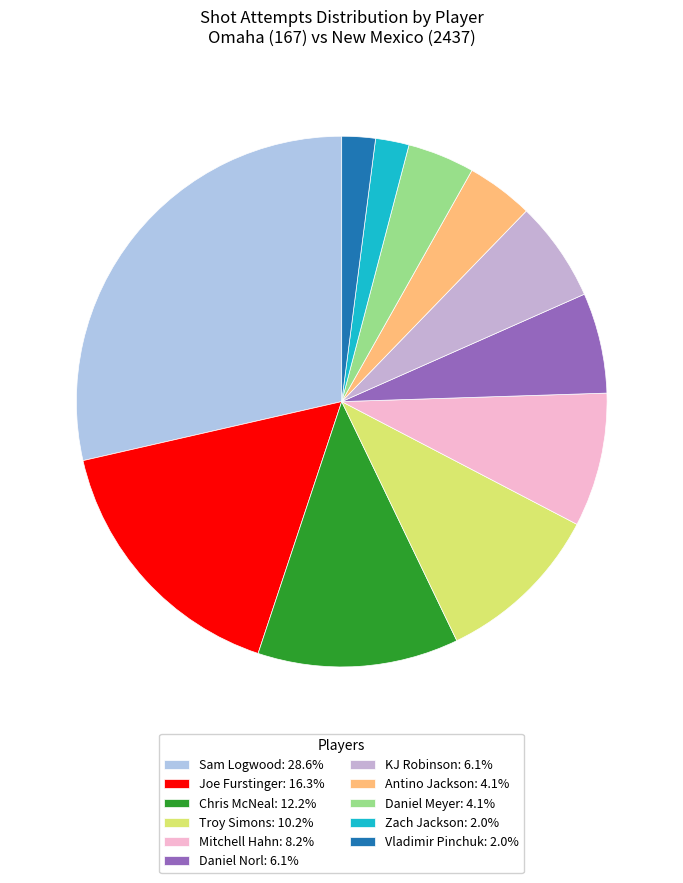

Which slice is the largest?

Sam Logwood